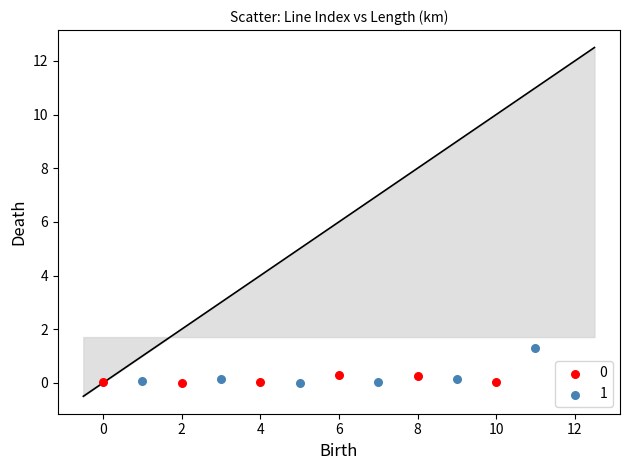

Which series has the widest spread of Y values?

1